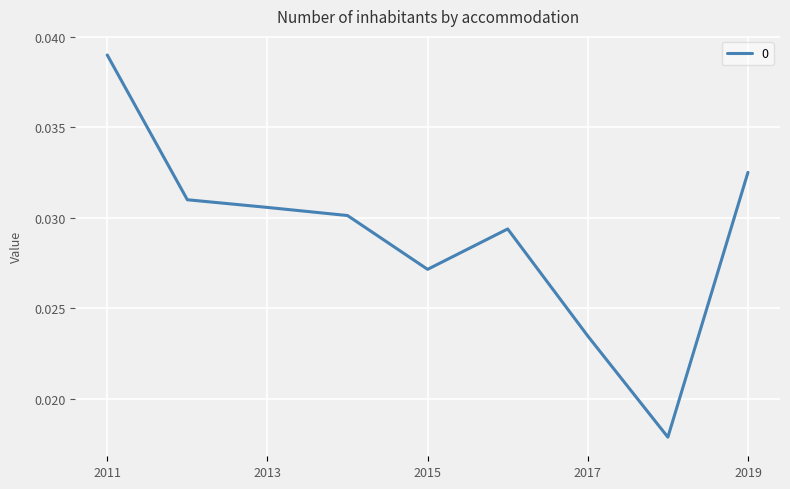

How many lines are shown in the chart?

1